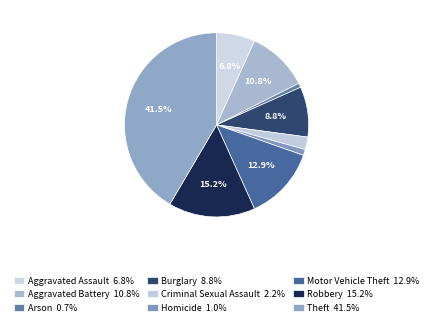

What percentage is the Burglary slice, to the nearest percent?

9%